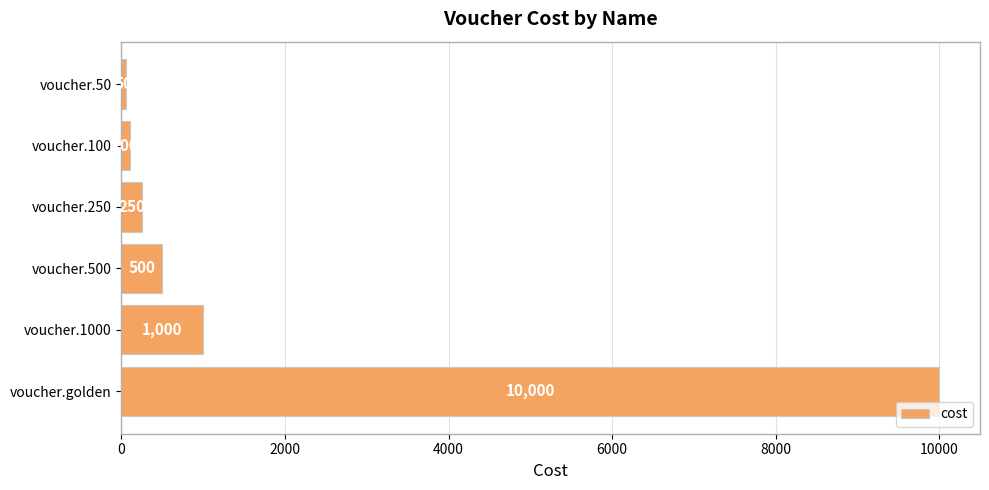

Which category has the highest value across all series?

voucher.golden